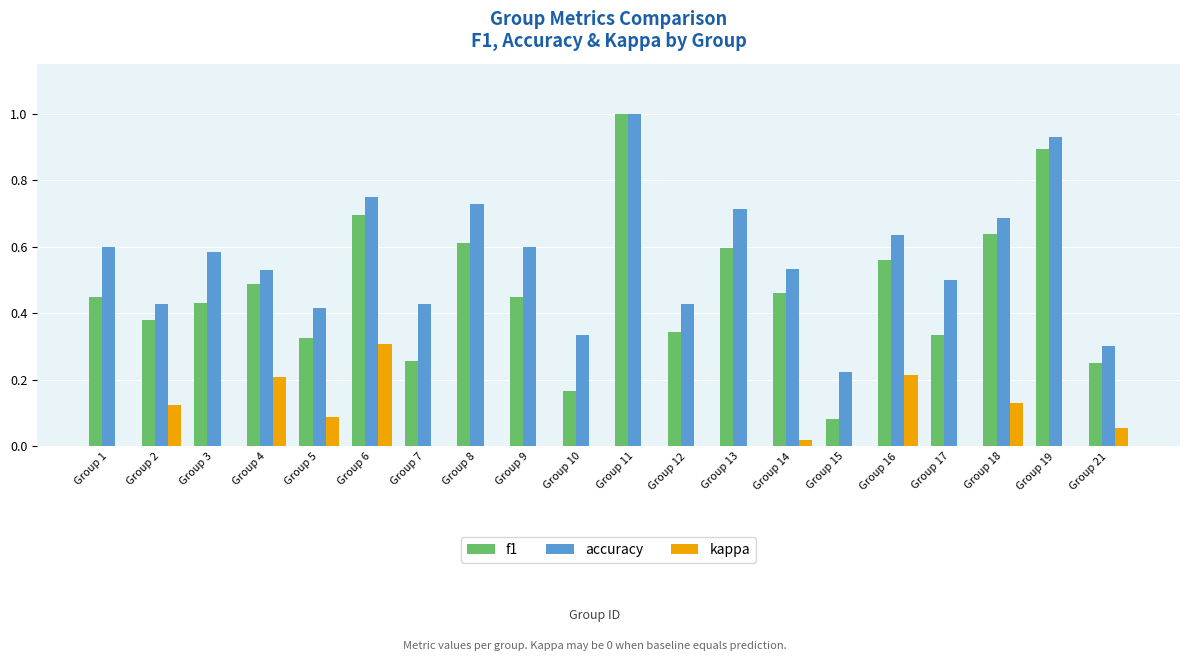

How many bars are there in total?

60